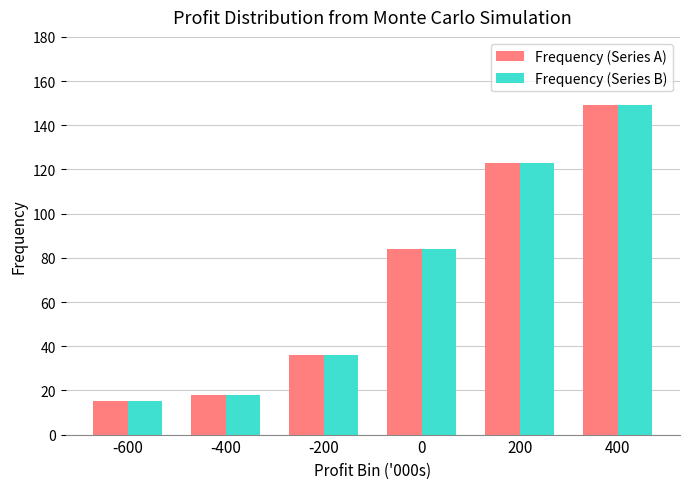

Is it true that Frequency (Series A) equals 15 at -600?

True